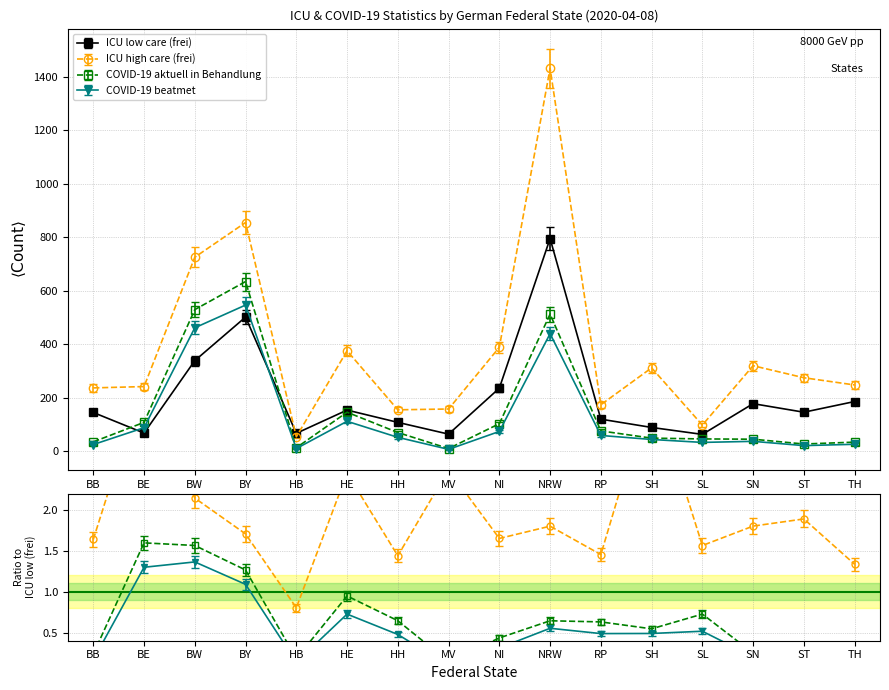

What is the difference between the maximum and minimum values in the COVID-19 aktuell in Behandlung series?

625